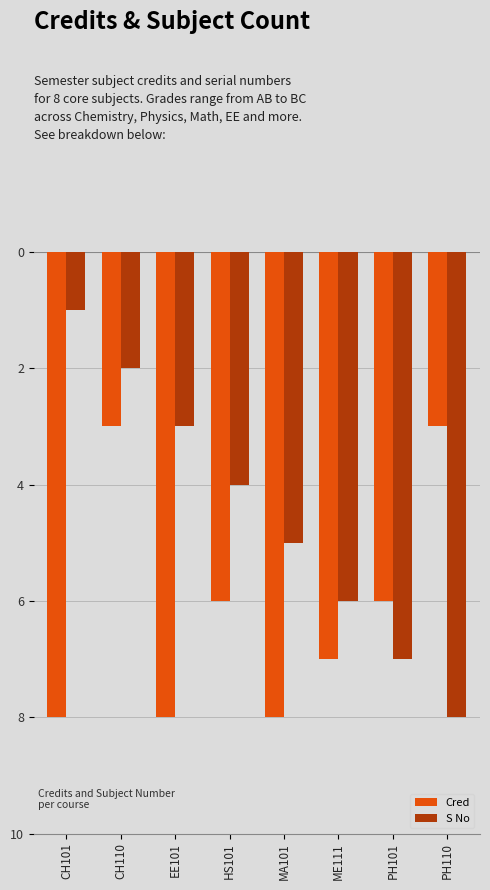

Are the bars grouped side by side (vs. stacked)?

Yes